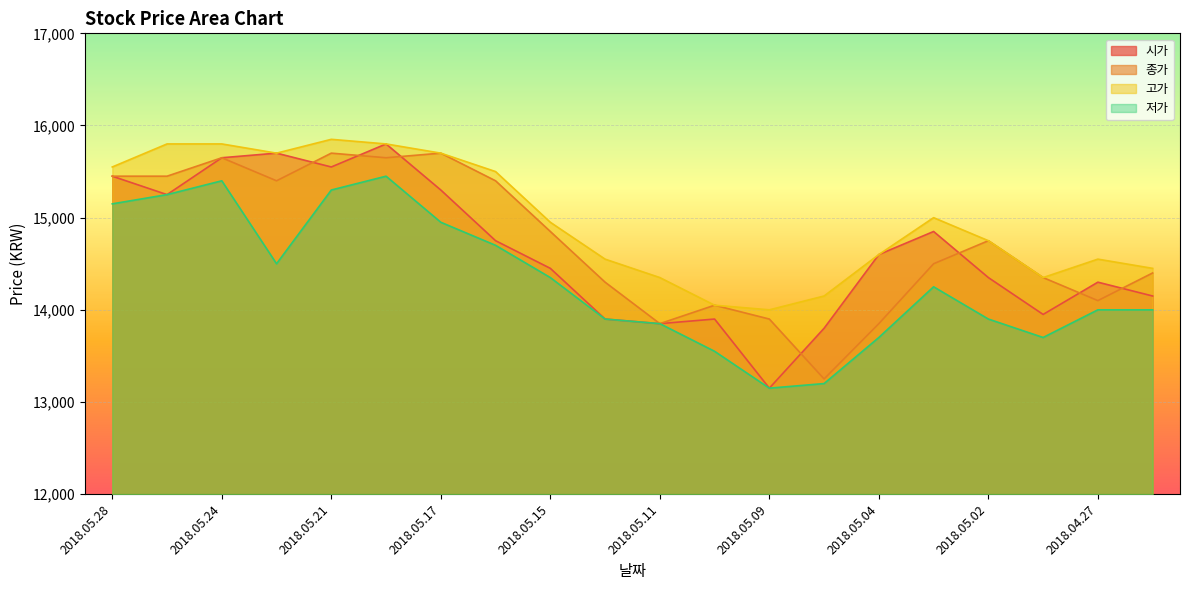

True or false: 종가 and 저가 intersect in this chart.

False